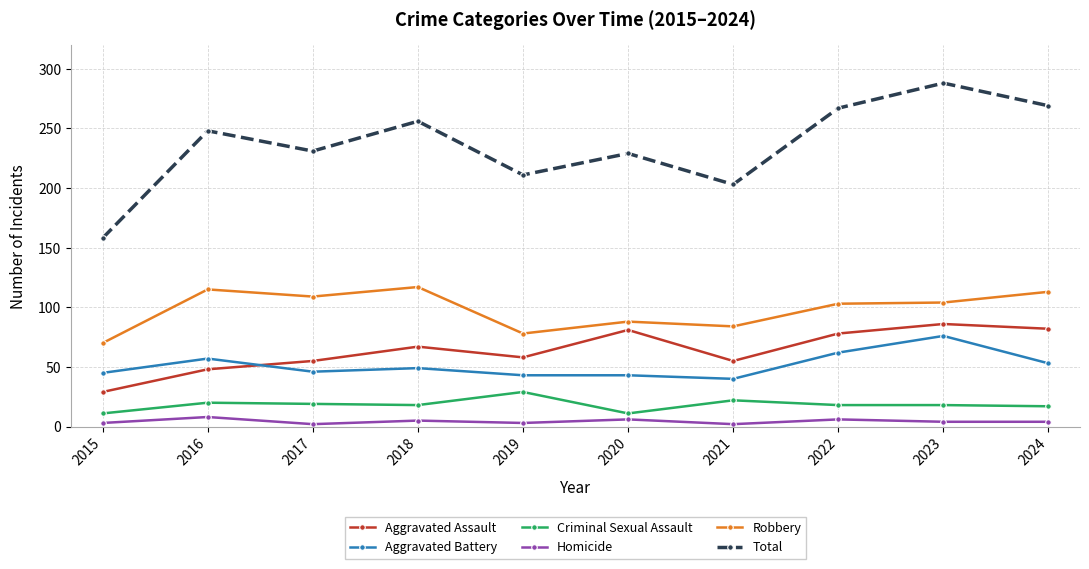

At which label does Total reach its minimum?

2015